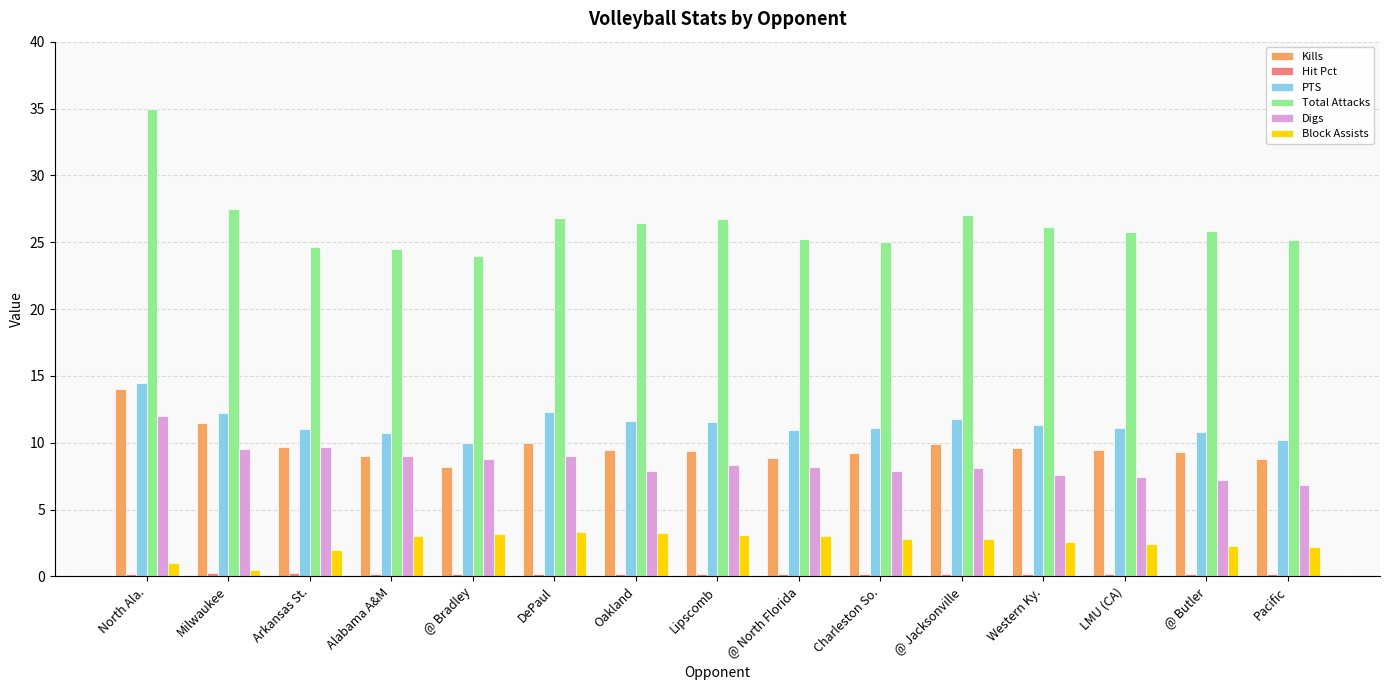

The Digs series shows 10.0 at Pacific. True or false?

False